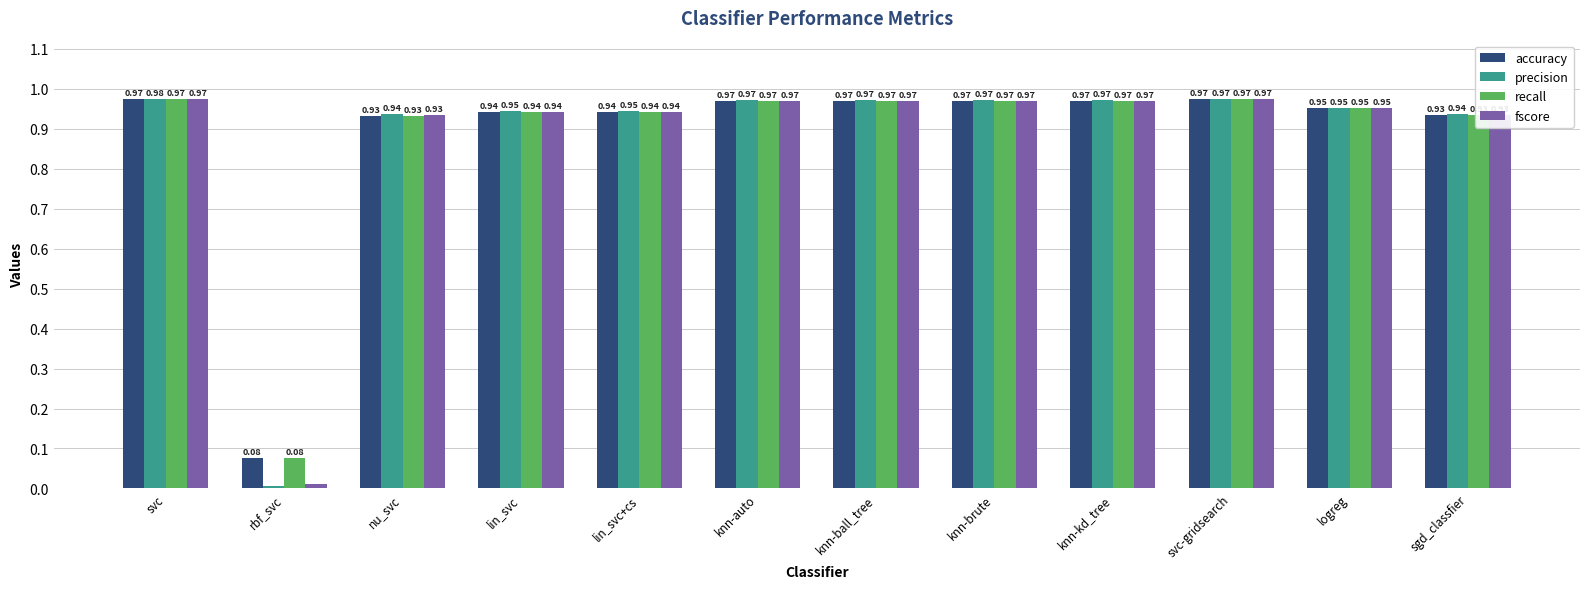

Are the bars grouped side by side (vs. stacked)?

Yes